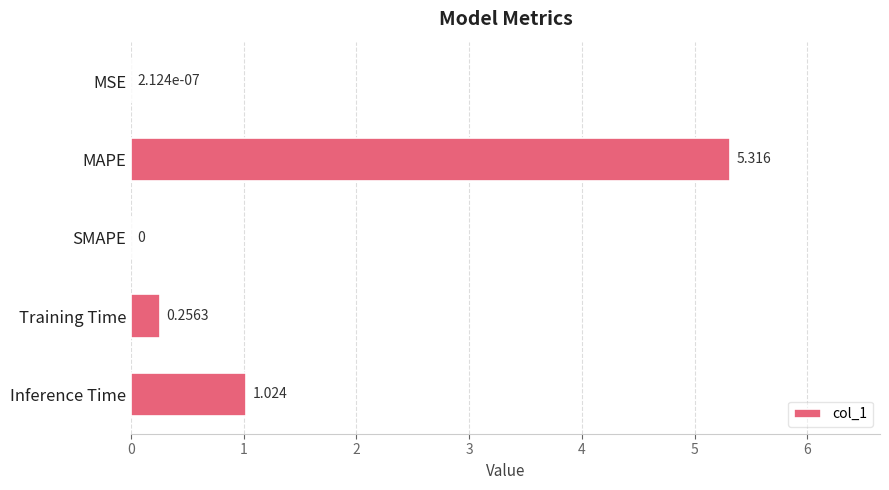

At which category does the chart reach its peak across all series?

MAPE